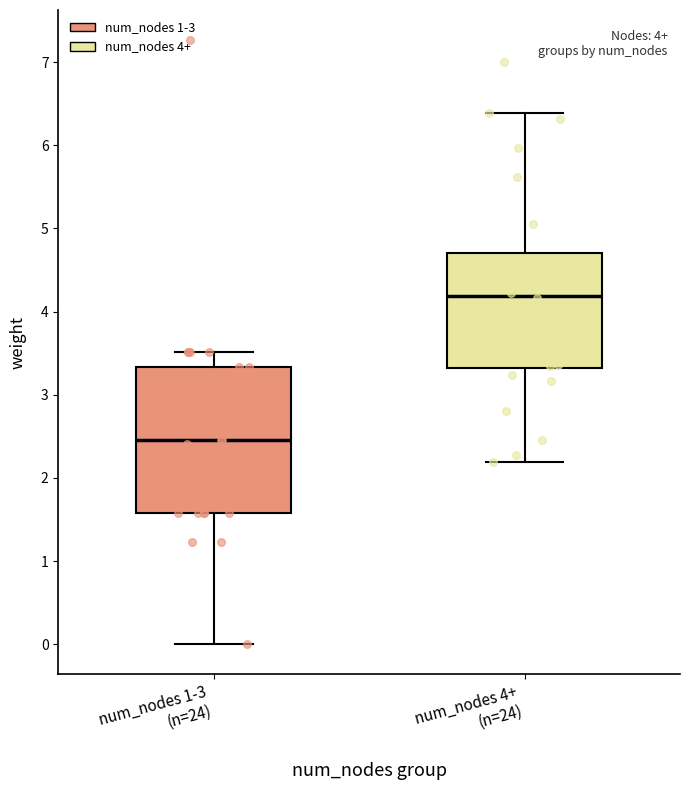

Comparing the boxes themselves (not the whiskers), which one is the tallest?

num_nodes 1-3 (n=24)